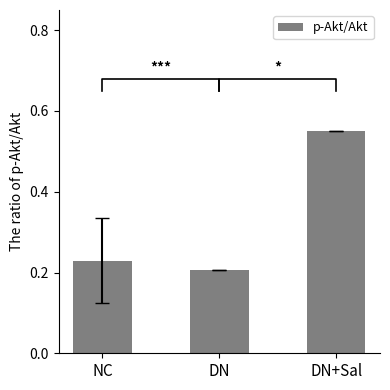

True or false: the data shows 0.3 at DN.

False